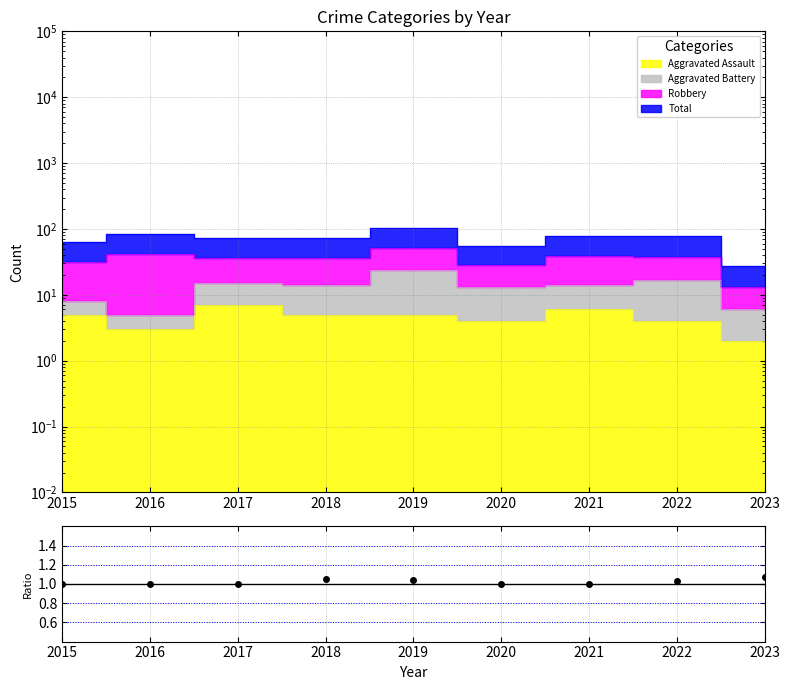

Count the number of values greater than 1.

4